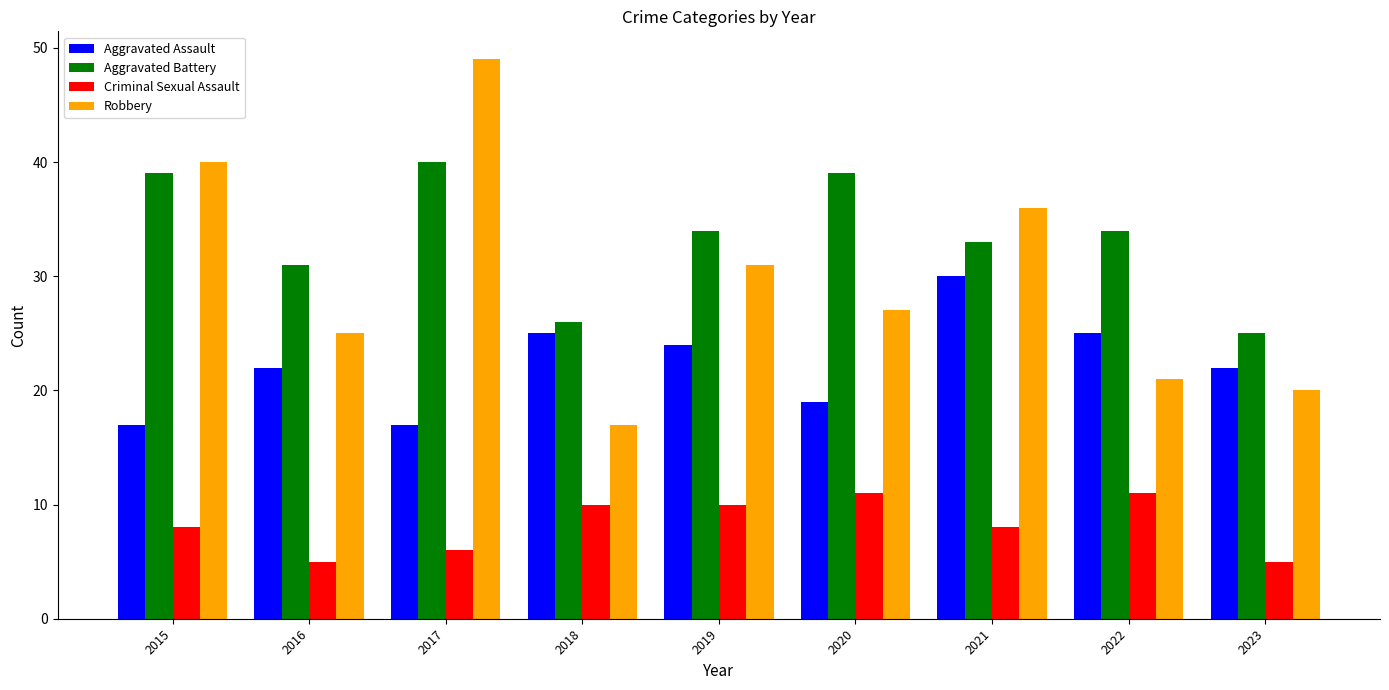

Rank the series by their average value, from highest to lowest.

Aggravated Battery, Robbery, Aggravated Assault, Criminal Sexual Assault